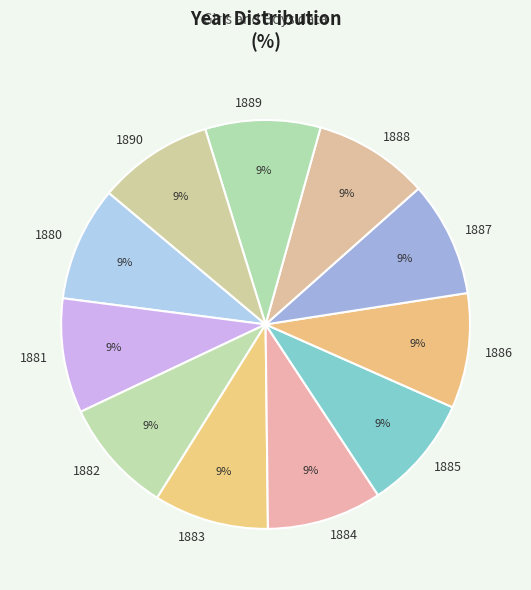

Is it true that 1880 is 9% of the pie?

True